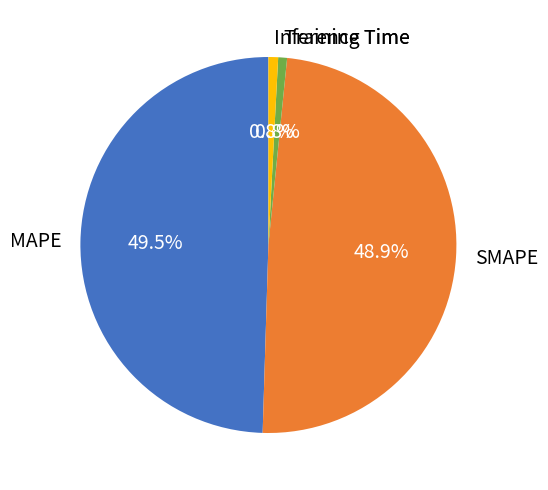

Is SMAPE the majority of the pie?

No